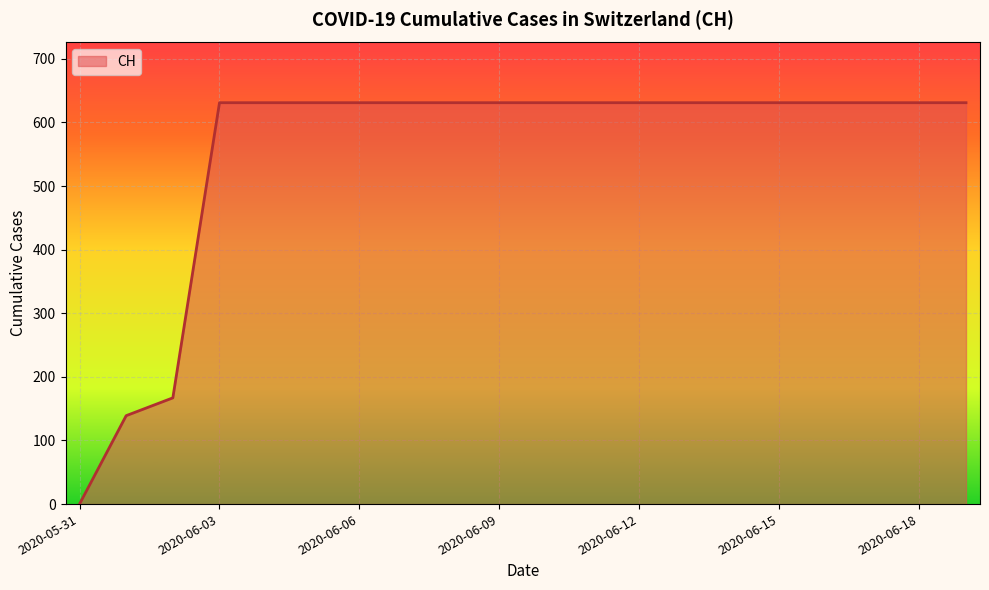

Does the chart have visible grid lines?

Yes